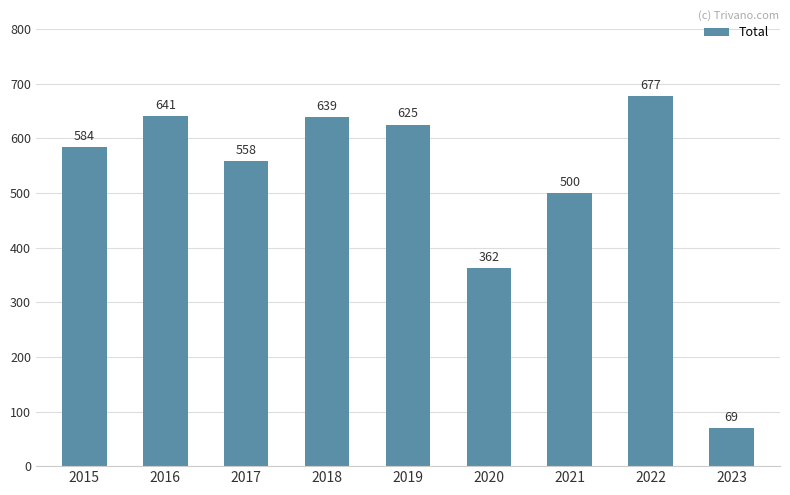

Read the value at 2022, to the nearest 50.

700